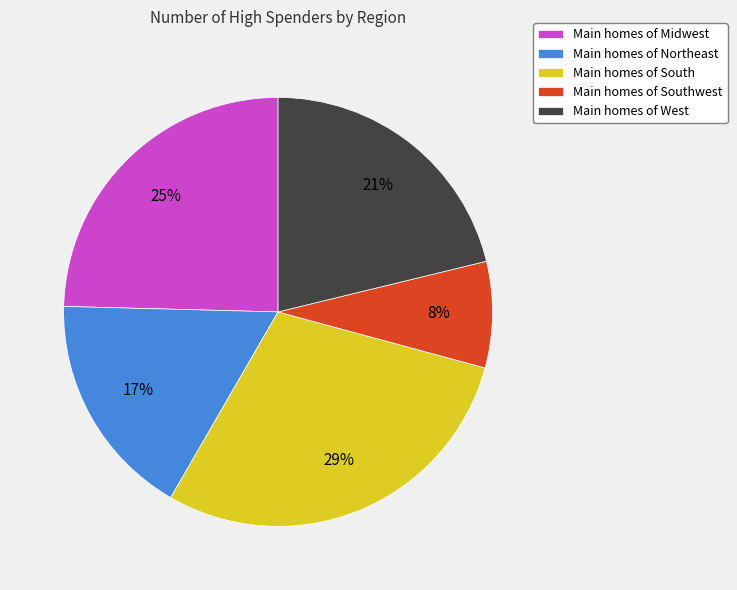

Do Main homes of Midwest and Main homes of South together represent more than half of the pie?

Yes